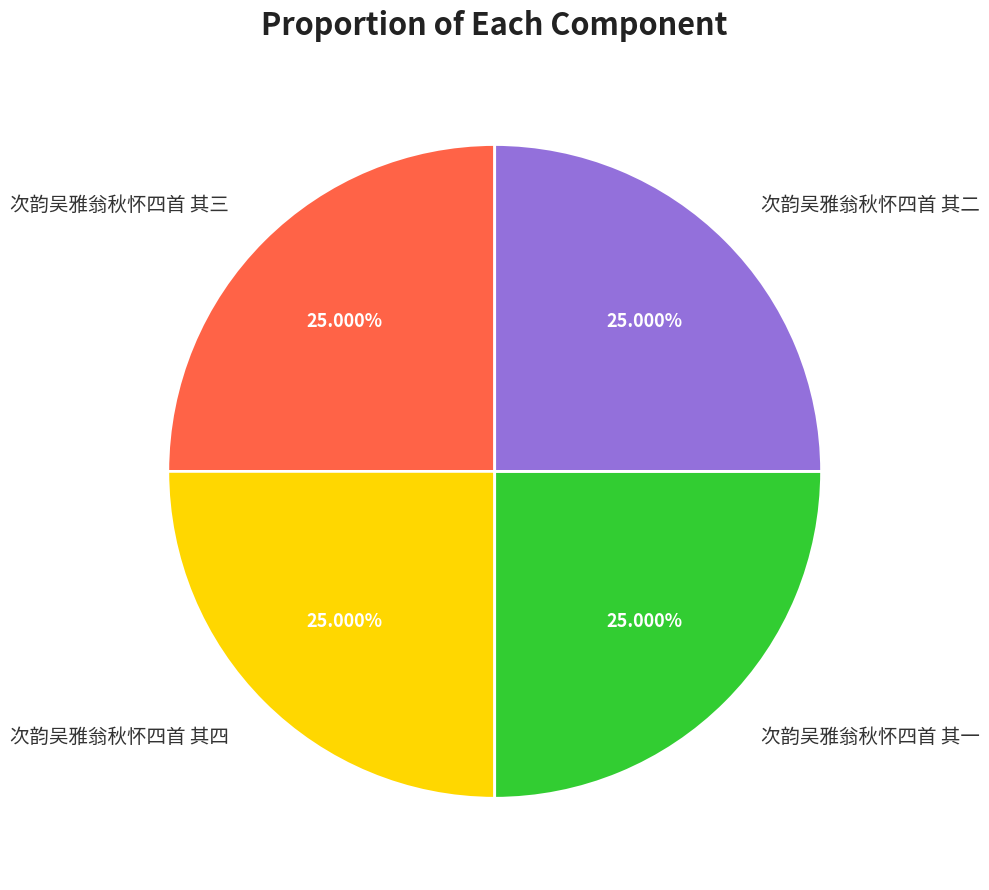

To the nearest percent, what portion does 次韵吴雅翁秋怀四首 其三 represent?

25%